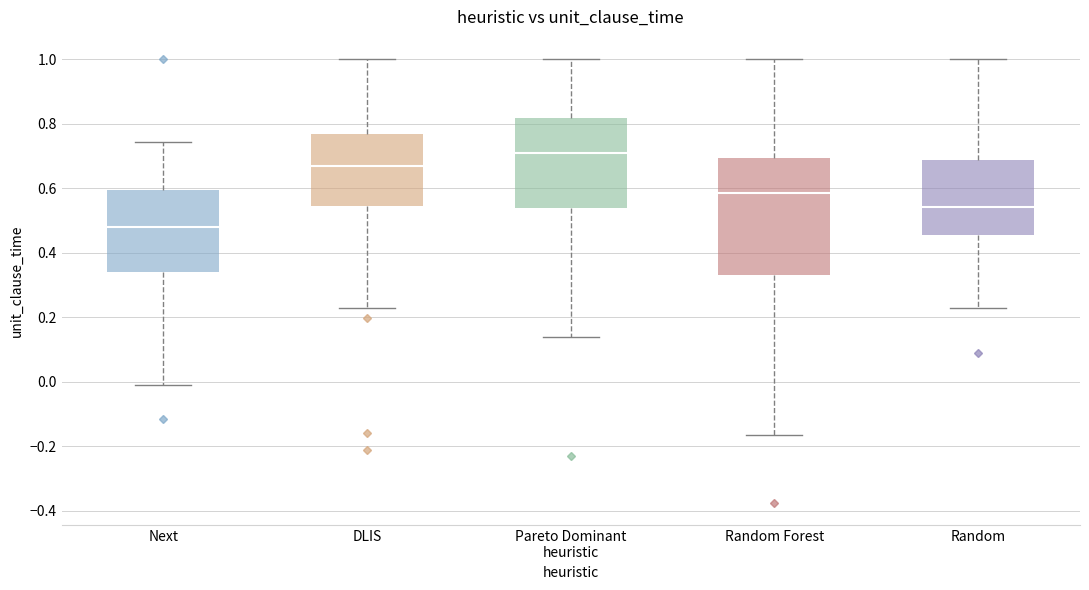

Which box is the tallest, from its lower edge to its upper edge?

Random Forest